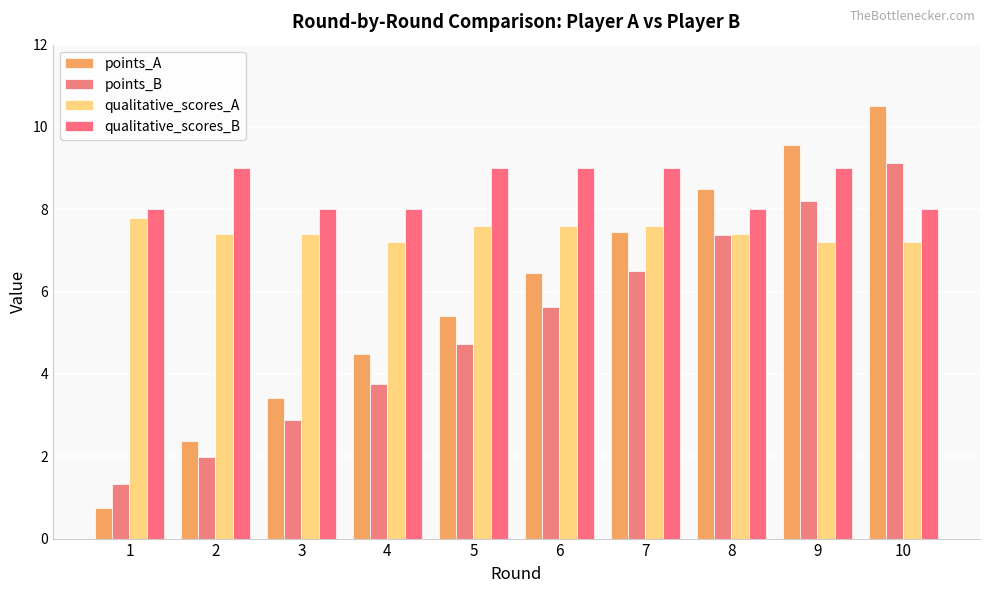

Rank the categories by qualitative_scores_A value from highest to lowest.

1, 5, 6, 7, 2, 3, 8, 4, 9, 10